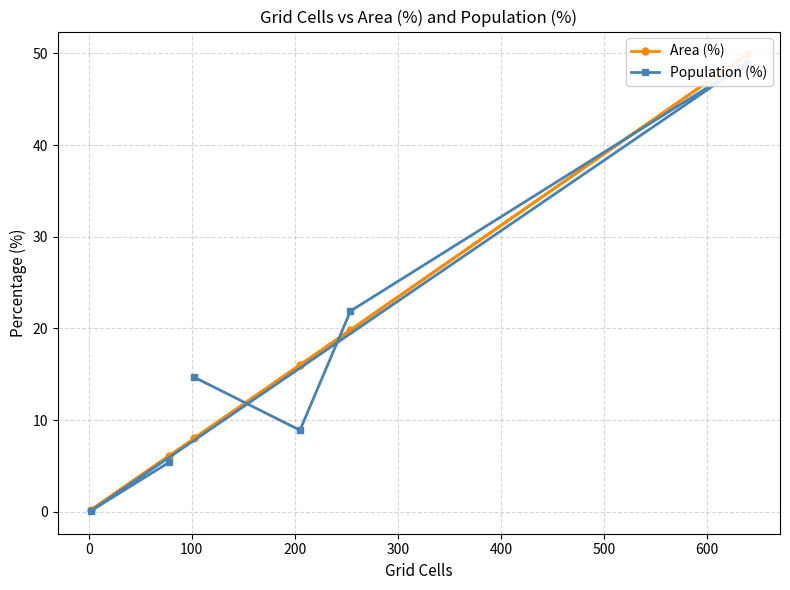

At how many categories does at least one series exceed 4?

5